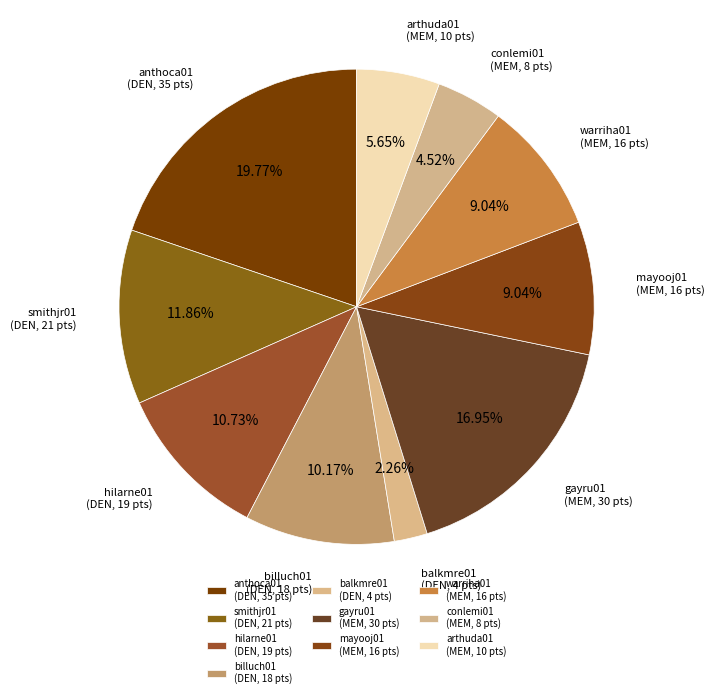

Which has a higher value, mayooj01 (MEM, 16 pts) or gayru01 (MEM, 30 pts)?

gayru01 (MEM, 30 pts)